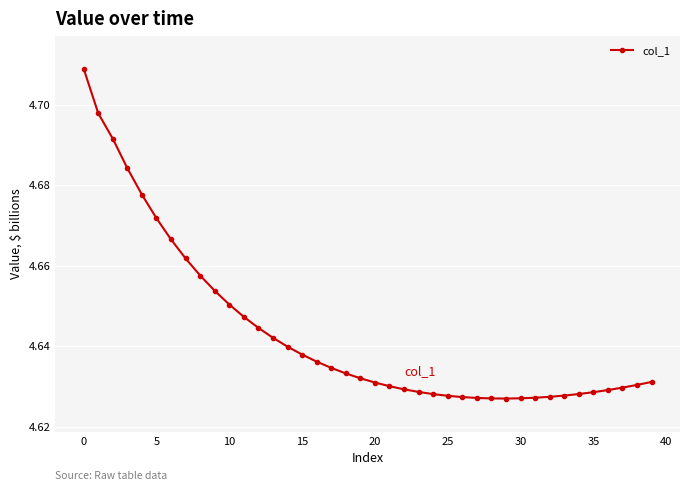

How many values are between 4 and 5?

40